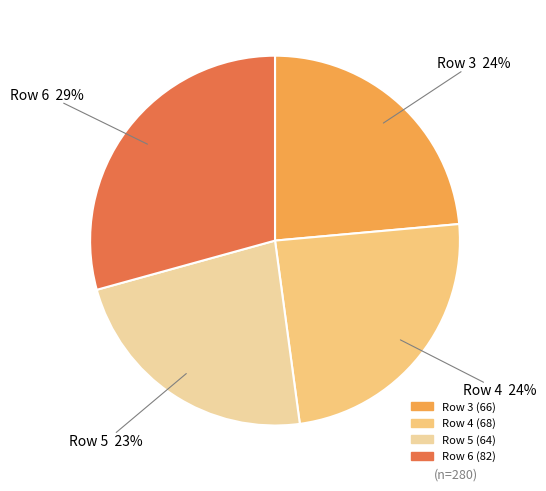

Is there any slice that represents more than half of the pie?

No